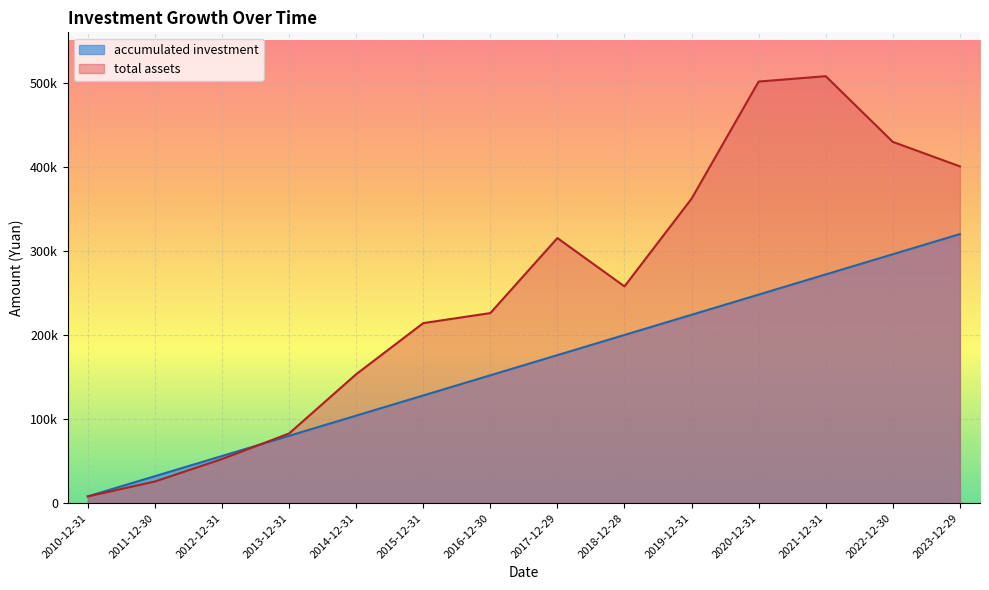

How many times do accumulated investment and total assets cross each other?

1